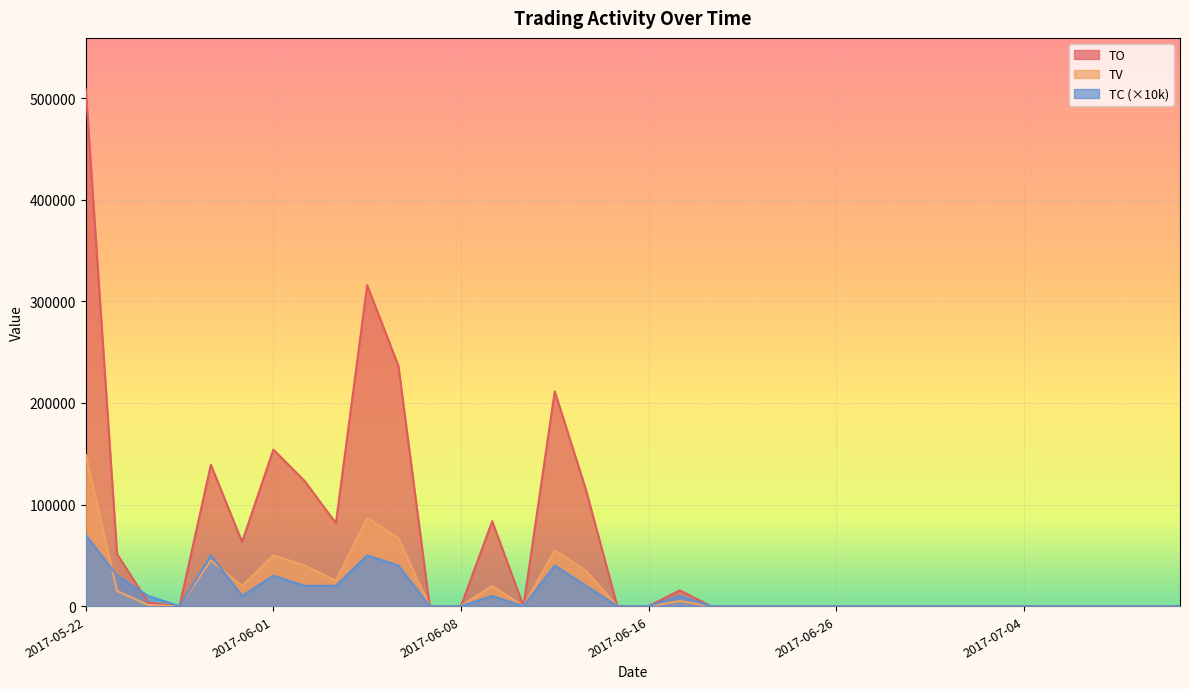

True or false: TV has a value of -83252 at 2017-06-08.

False